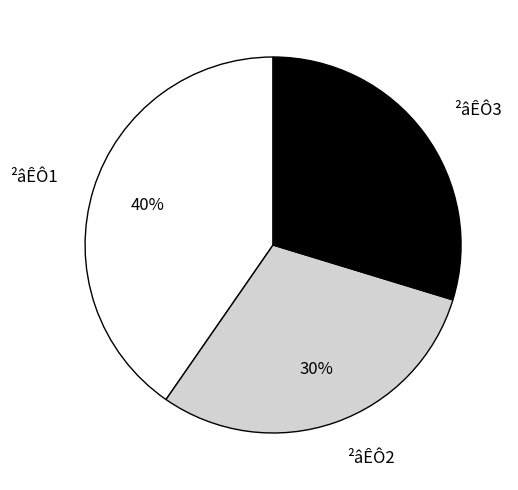

Which slice is the largest?

²âÊÔ1